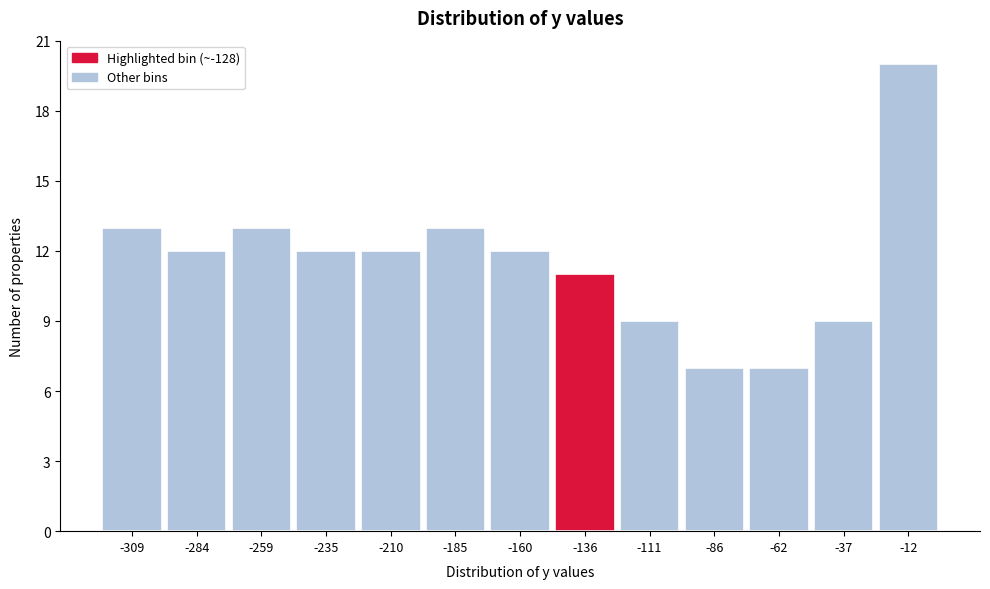

Which range on the x-axis has the tallest bar?

-25 to 0